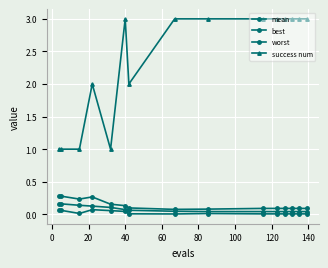

Count the number of categories in the chart.

15